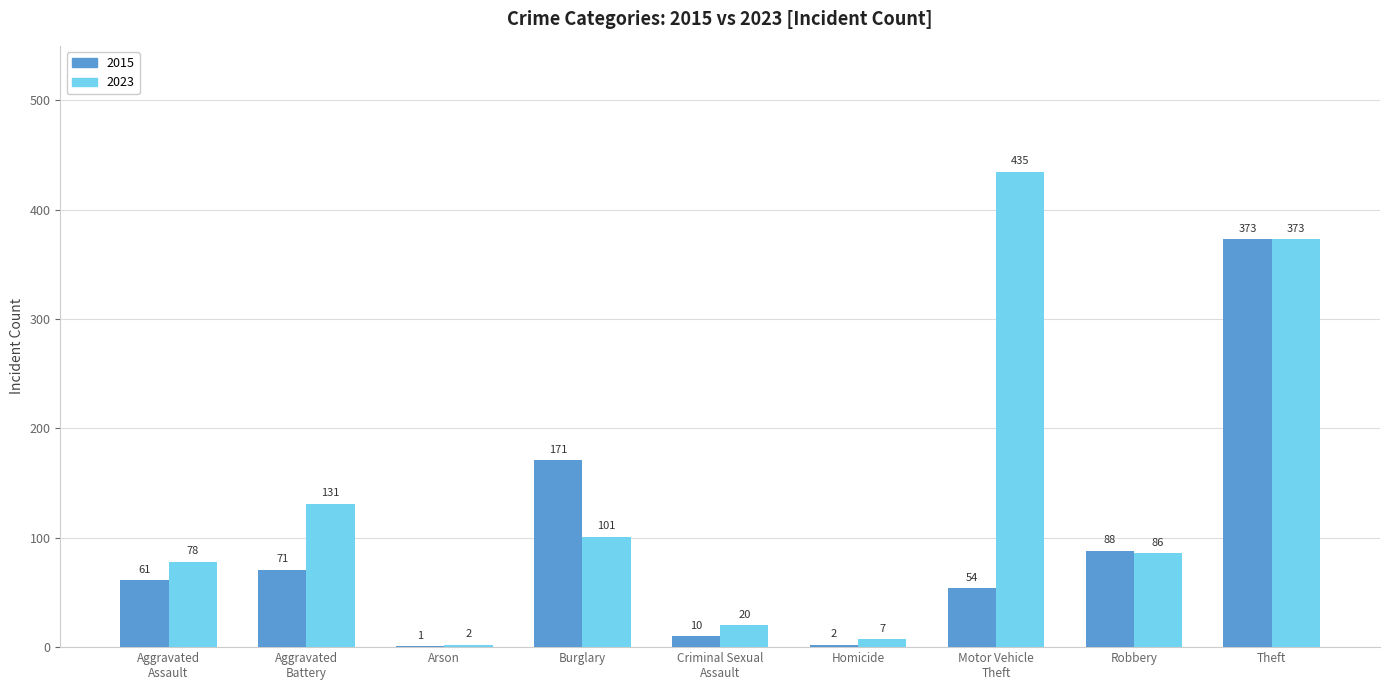

At which category does the chart reach its peak across all series?

Motor Vehicle
Theft